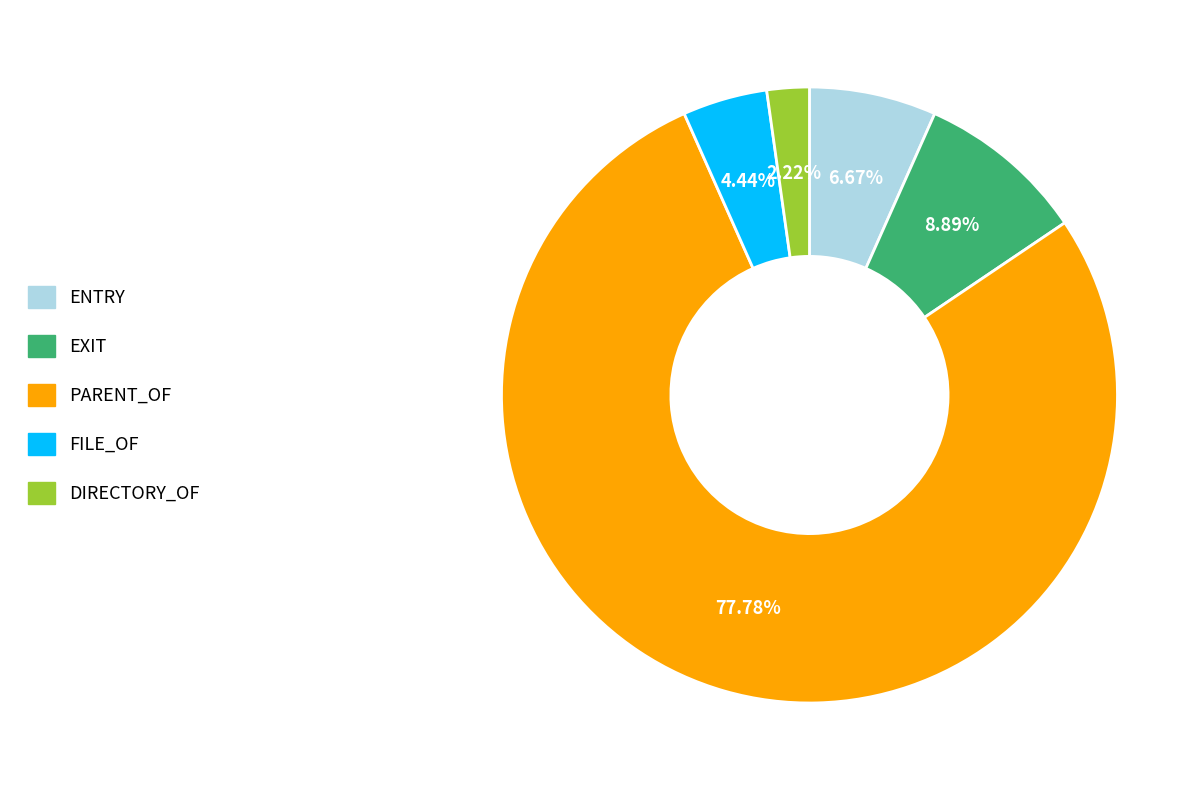

Is there any slice that represents more than half of the pie?

Yes